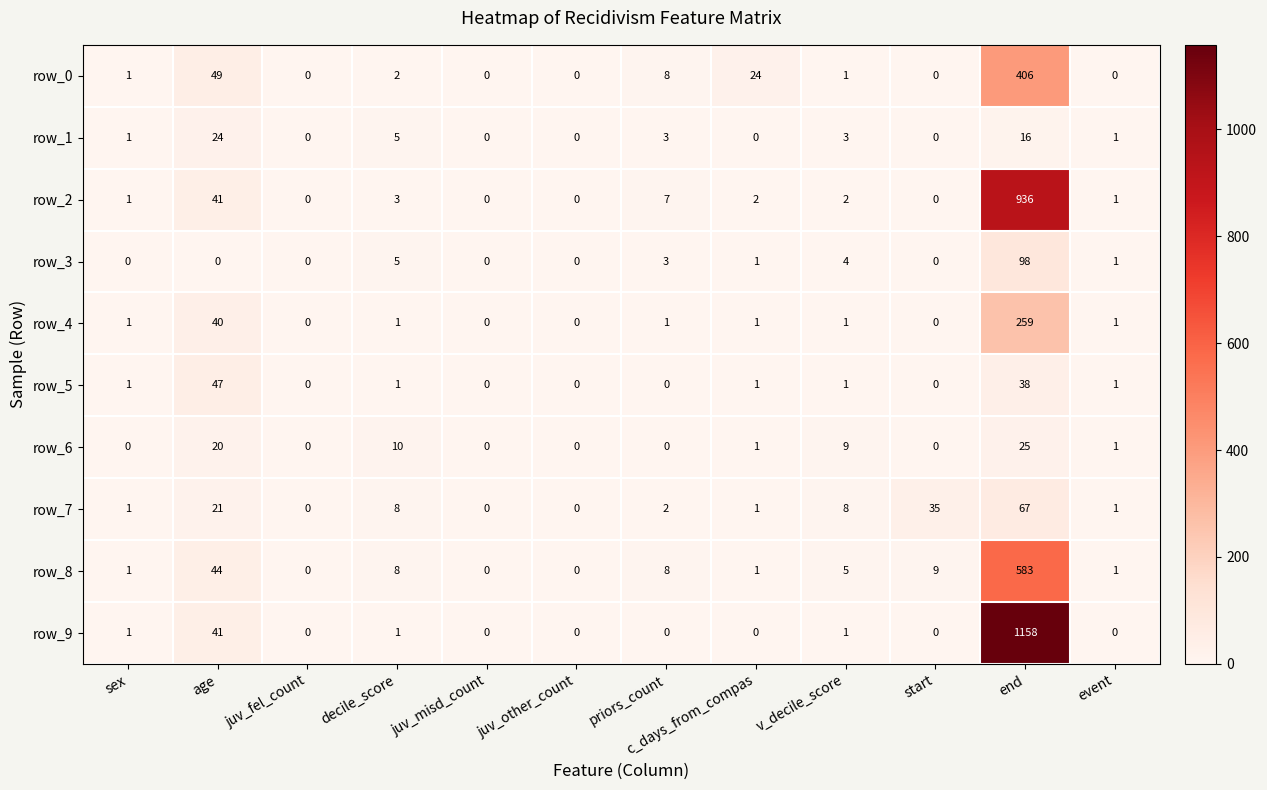

Reading left to right, list all the values displayed in this chart.

row_0: 1	49	0	2	0	0	8	24	1	0	406	0
row_1: 1	24	0	5	0	0	3	0	3	0	16	1
row_2: 1	41	0	3	0	0	7	2	2	0	936	1
row_3: 0	0	0	5	0	0	3	1	4	0	98	1
row_4: 1	40	0	1	0	0	1	1	1	0	259	1
row_5: 1	47	0	1	0	0	0	1	1	0	38	1
row_6: 0	20	0	10	0	0	0	1	9	0	25	1
row_7: 1	21	0	8	0	0	2	1	8	35	67	1
row_8: 1	44	0	8	0	0	8	1	5	9	583	1
row_9: 1	41	0	1	0	0	0	0	1	0	1158	0